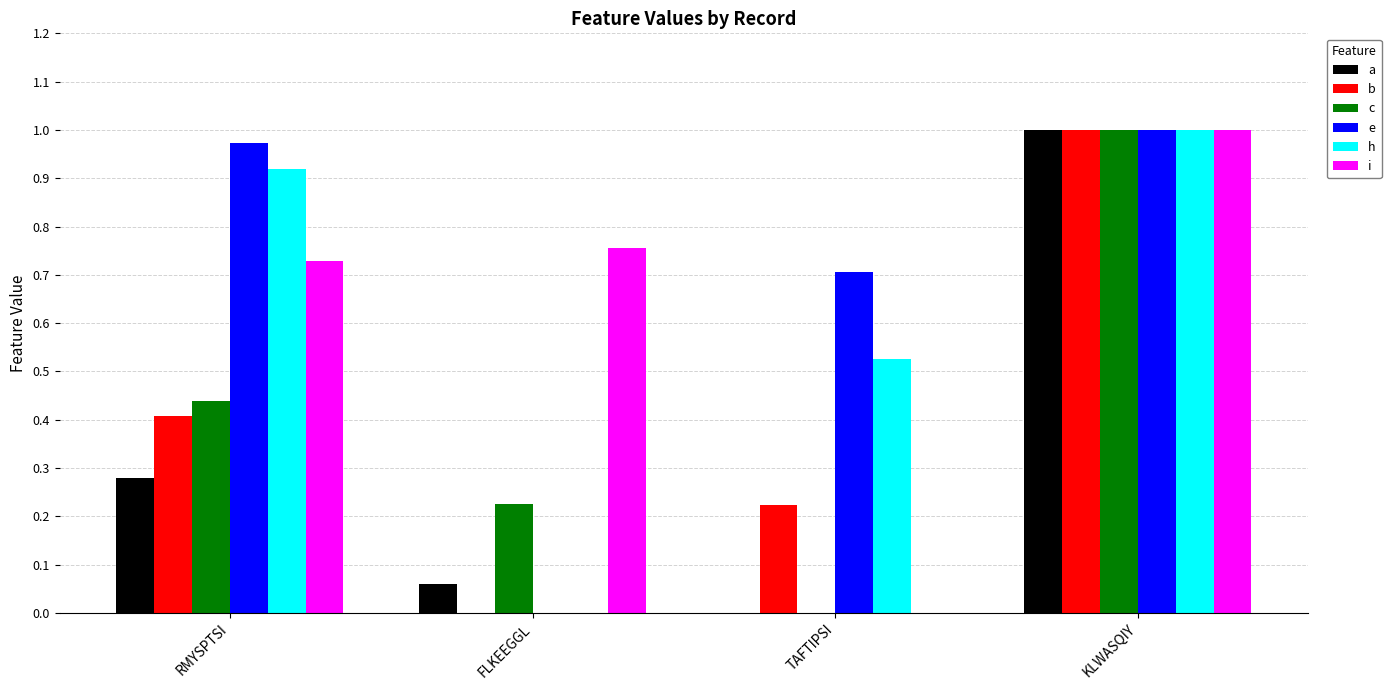

Which series changed the most between RMYSPTSI and KLWASQIY?

a